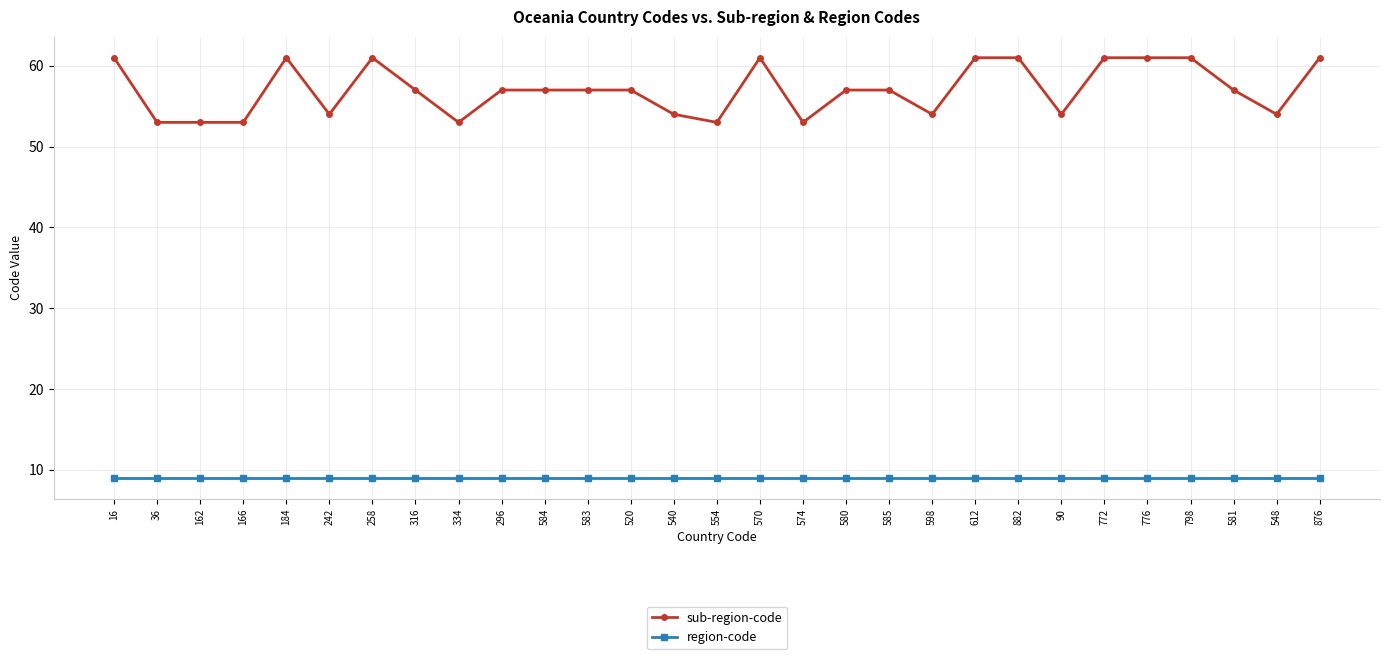

What is the sum of the region-code values at 581 and 162?

18